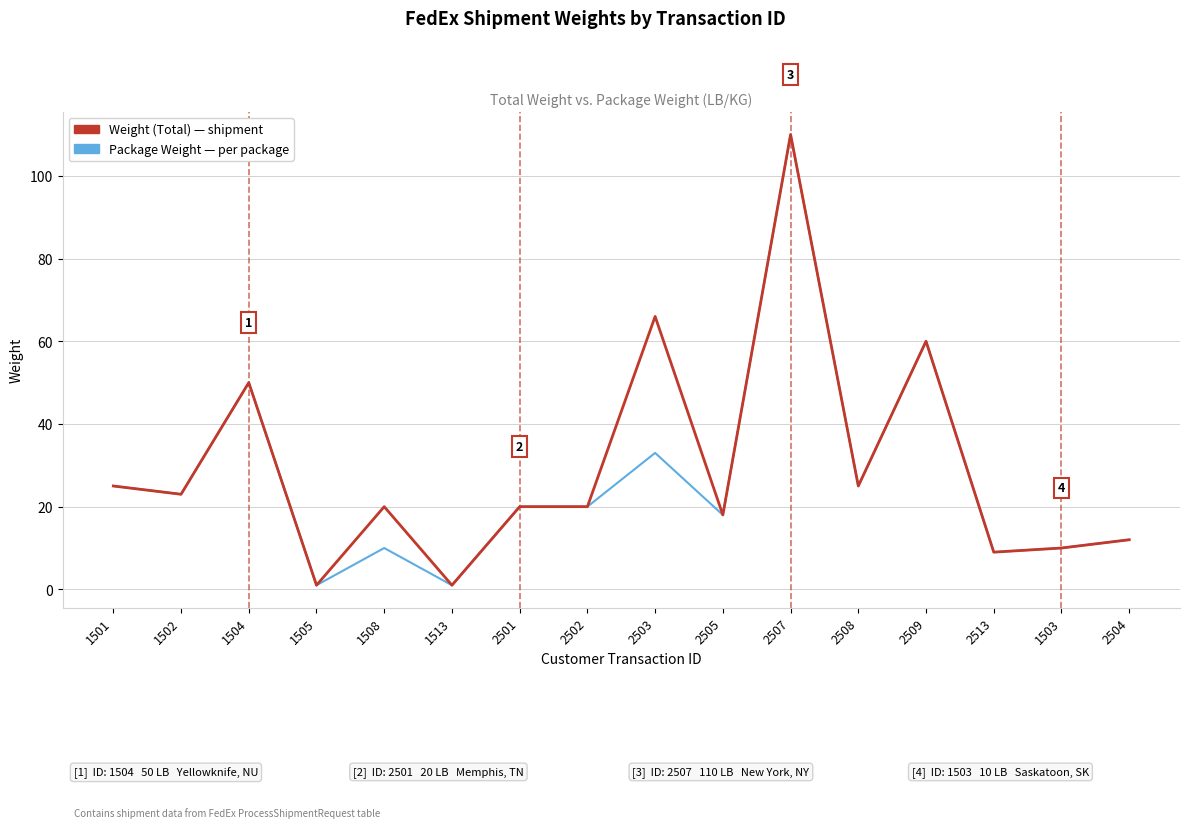

What position from the right is 2507?

6